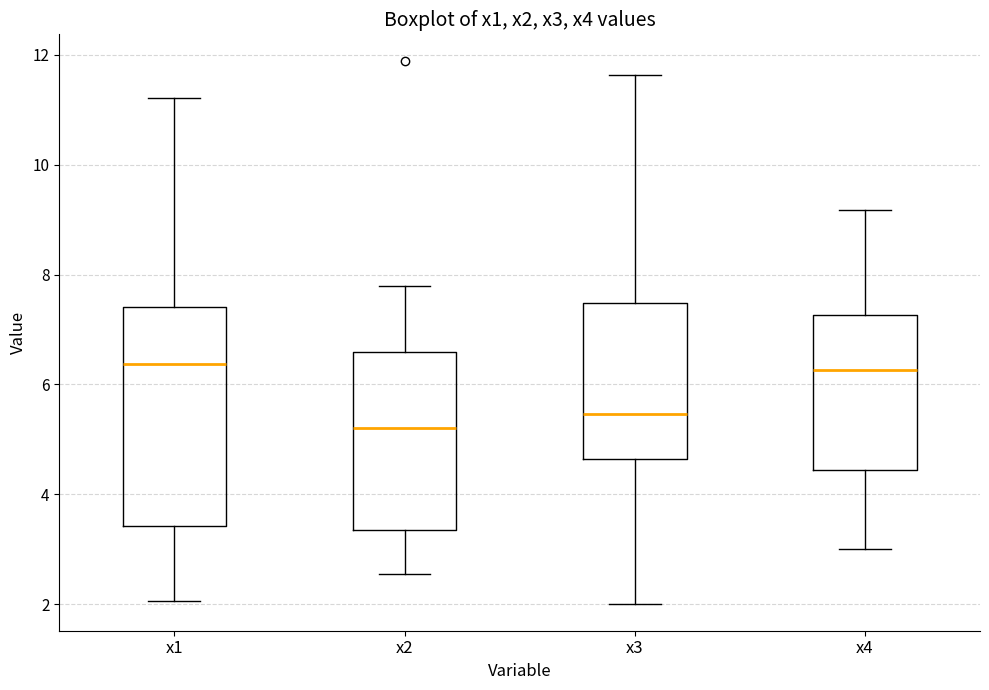

Reading left to right, read every box against the y-axis: the position of its median line, the range the box covers, and the ends of its whiskers. The values are not printed on the chart, so give them approximately, as read against the axis.

x1: median 6.4, box 3.4 to 7.4, whiskers 2.0 to 11.2
x2: median 5.2, box 3.4 to 6.6, whiskers 2.6 to 7.8
x3: median 5.4, box 4.6 to 7.4, whiskers 2.0 to 11.6
x4: median 6.2, box 4.4 to 7.2, whiskers 3.0 to 9.2